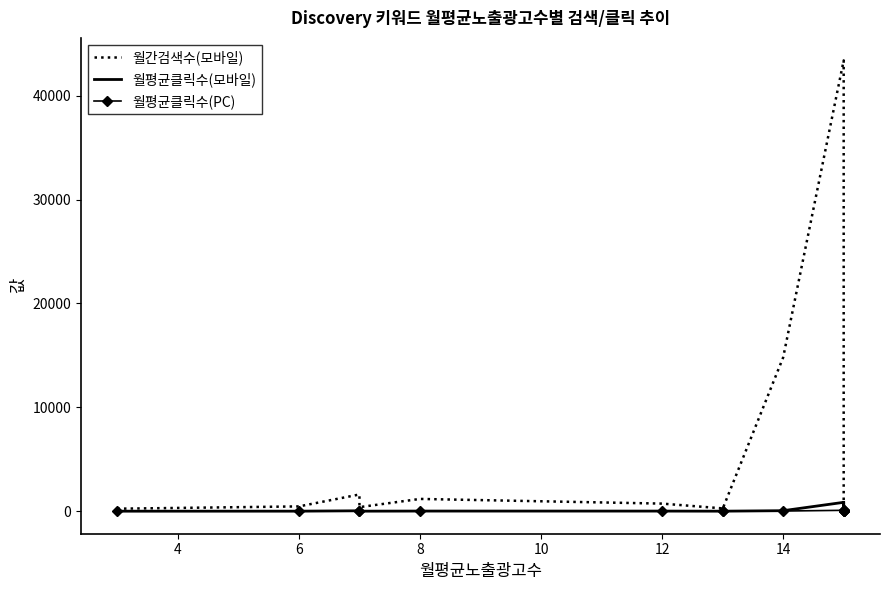

True or false: 월평균클릭수(PC) and 월평균클릭수(모바일) intersect in this chart.

False